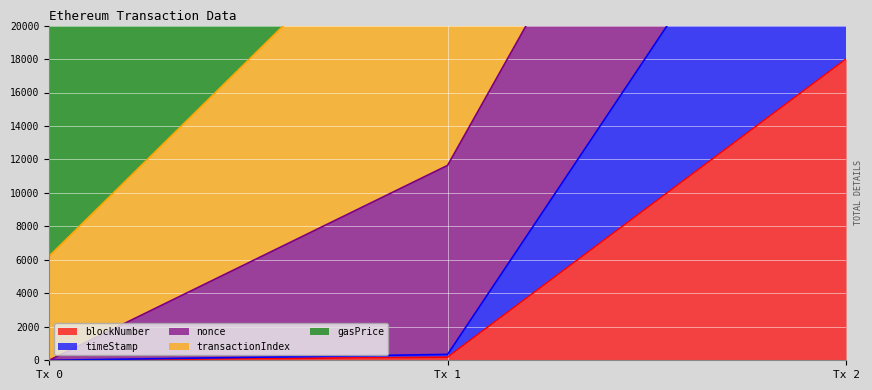

What is the maximum value for blockNumber?

18000.0